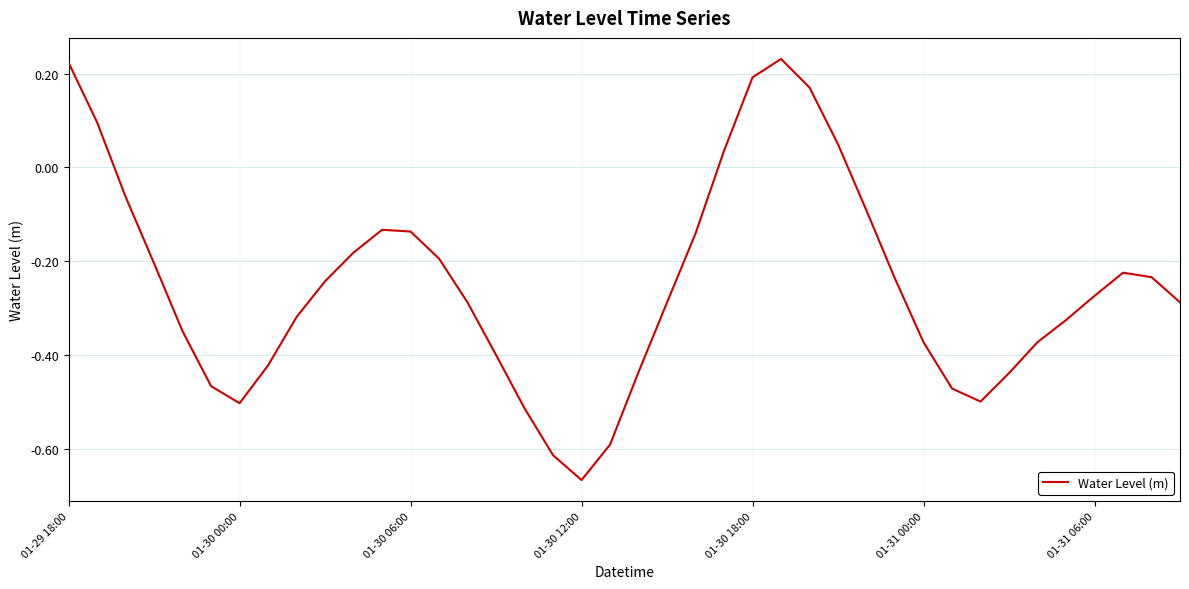

What is the difference between the maximum and minimum values?

0.9